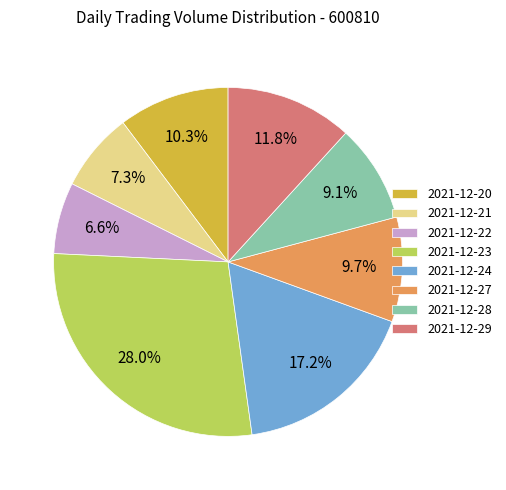

Which slice is the largest?

2021-12-23